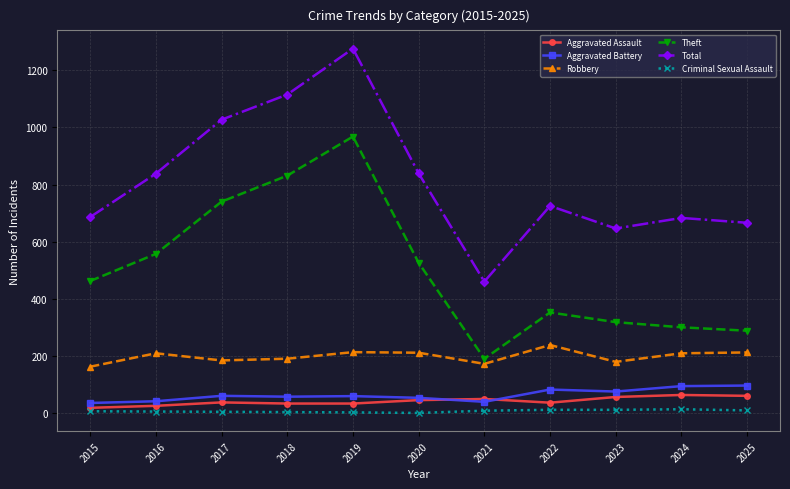

True or false: Robbery and Aggravated Battery cross at least once.

False